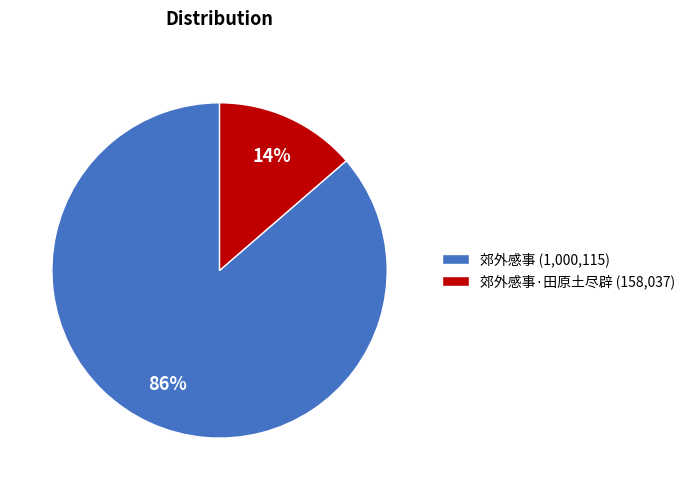

How many segments does this pie chart have?

2